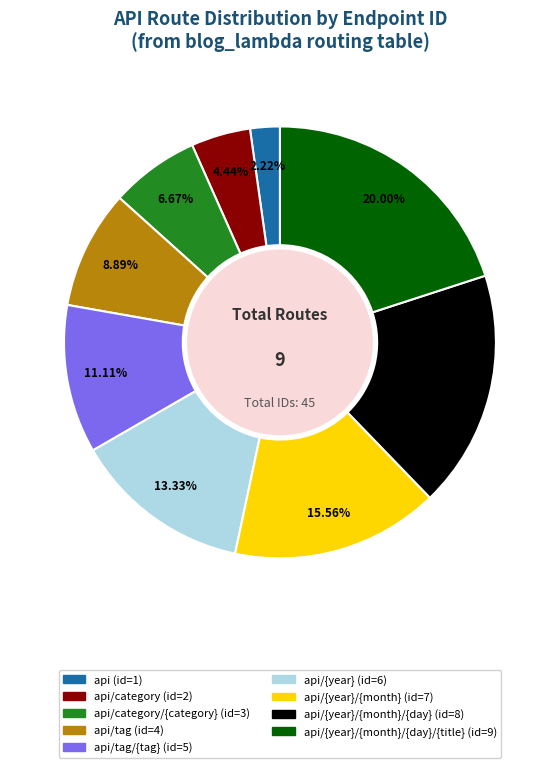

Is there any slice that represents more than half of the pie?

No